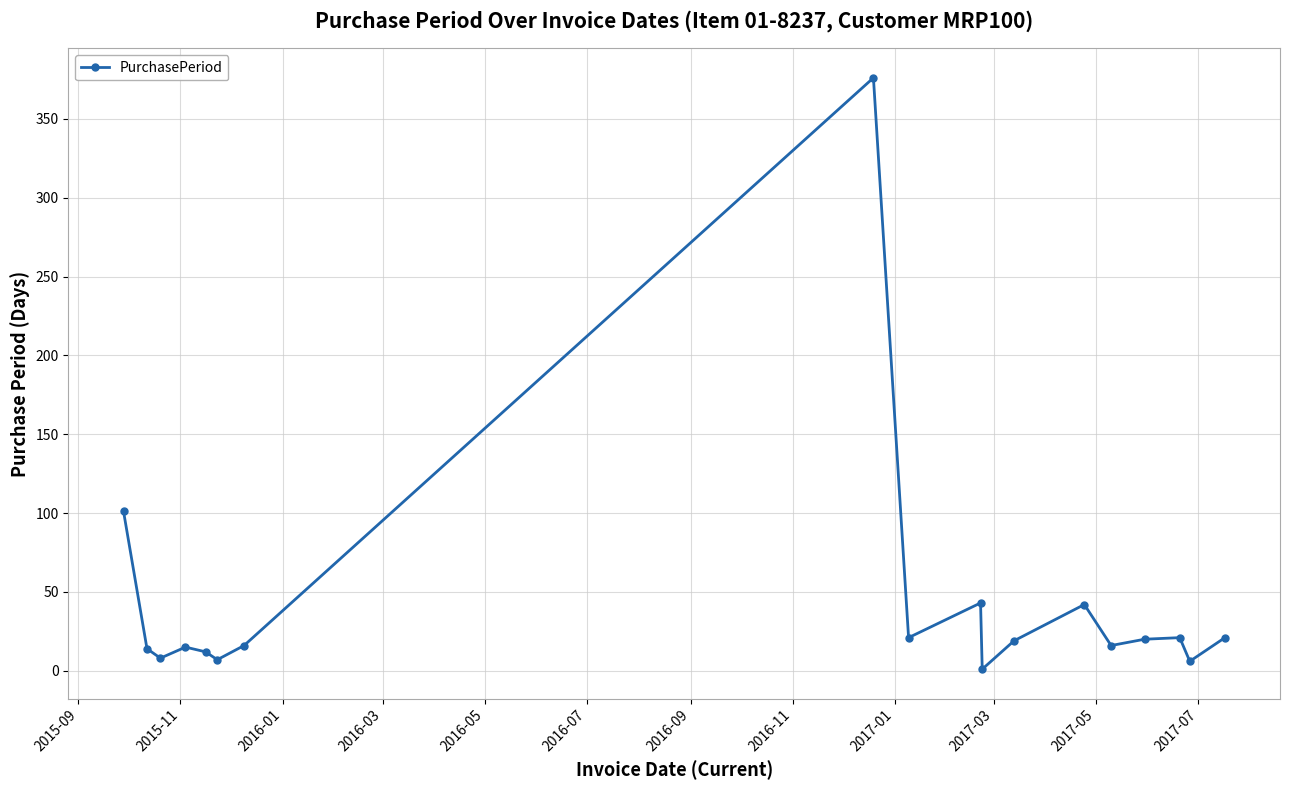

What is the sum of all values?

759